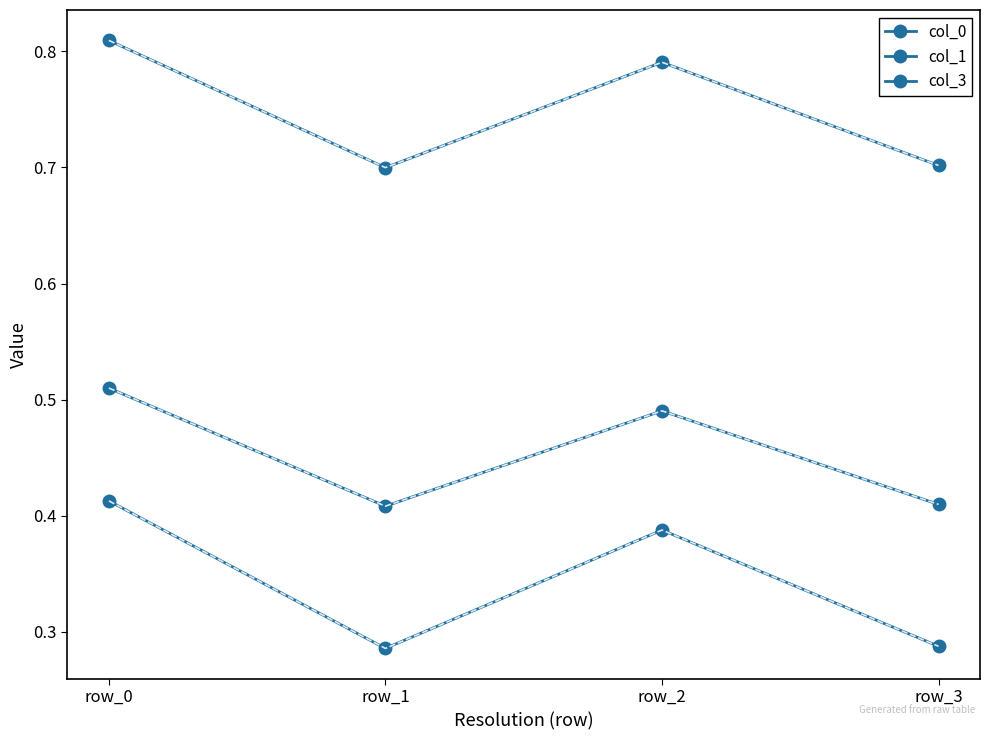

List the labels in order of col_0 value, smallest first.

row_1, row_3, row_2, row_0